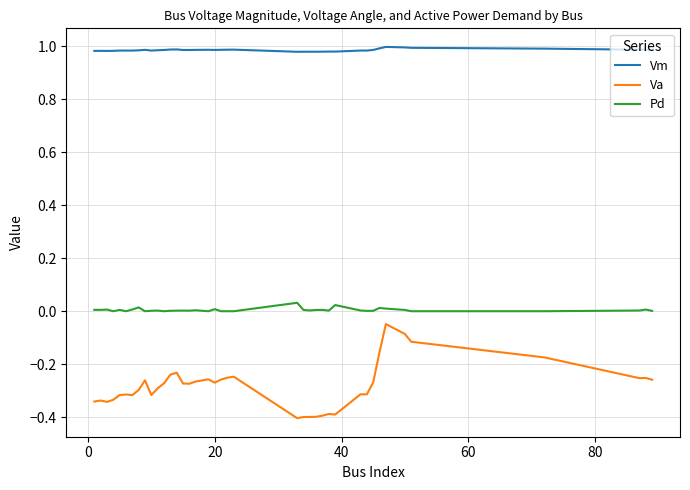

List the series in order of their overall mean, highest first.

Vm, Pd, Va